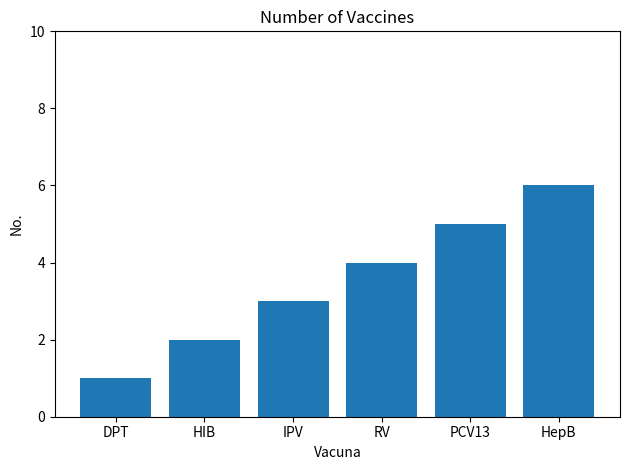

The chart shows a value of 1 at DPT. True or false?

True